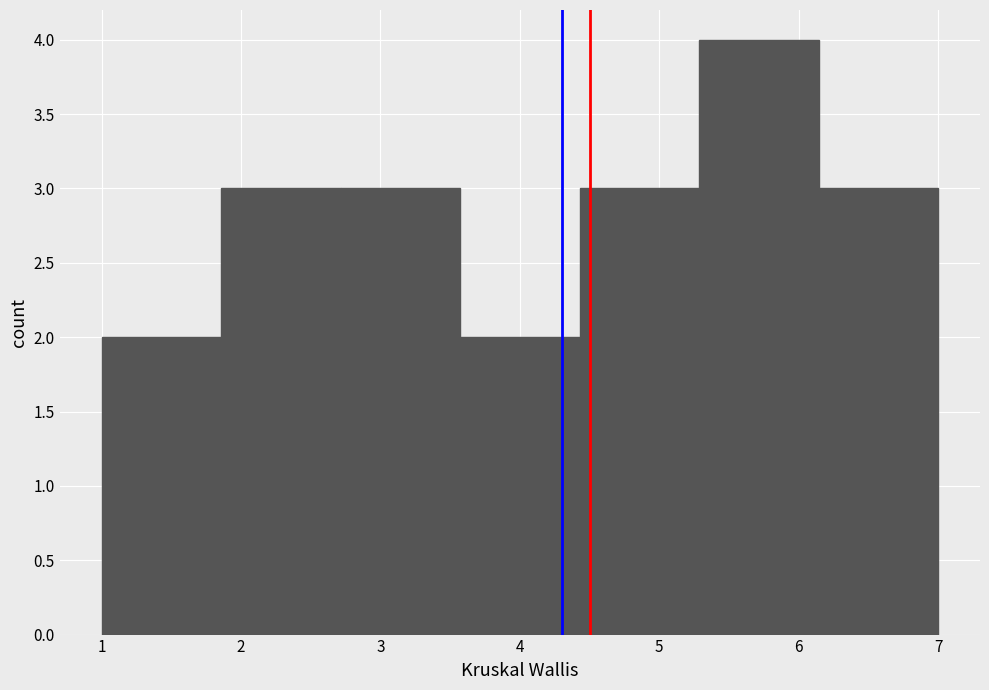

How tall is the bar that spans 4.4 to 5.3 on the x-axis? Neither the bar edges nor the heights are printed on the chart, so give them approximately, as read against the axes.

3